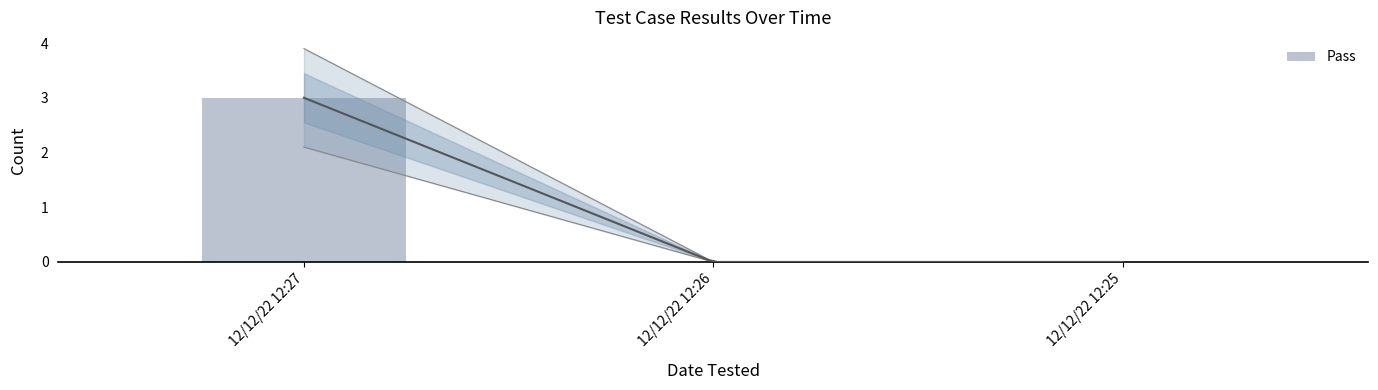

Rank the categories by value from lowest to highest.

12/12/22 12:26, 12/12/22 12:25, 12/12/22 12:27